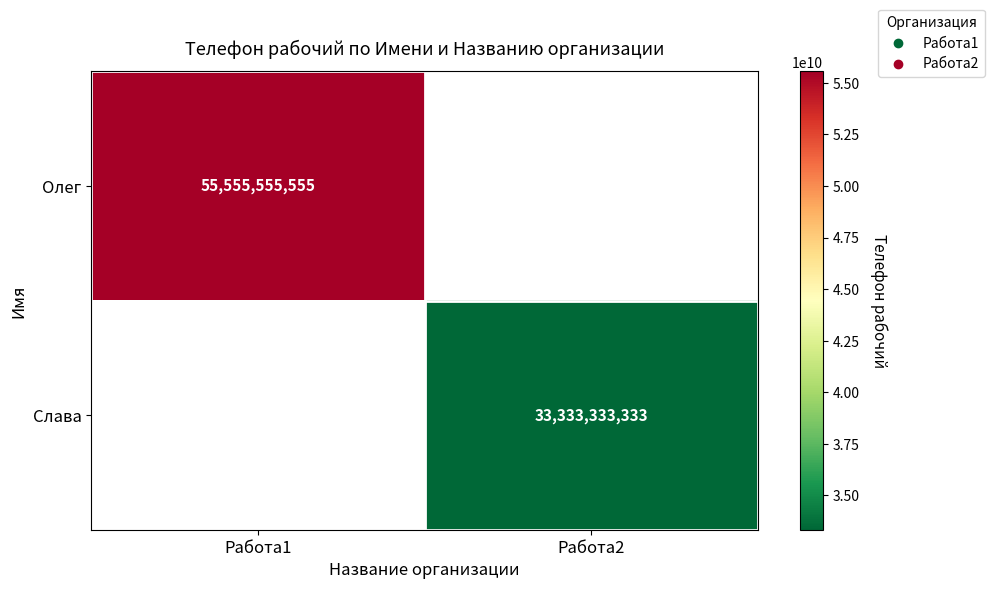

What is the maximum value shown in the chart?

55555555555.0